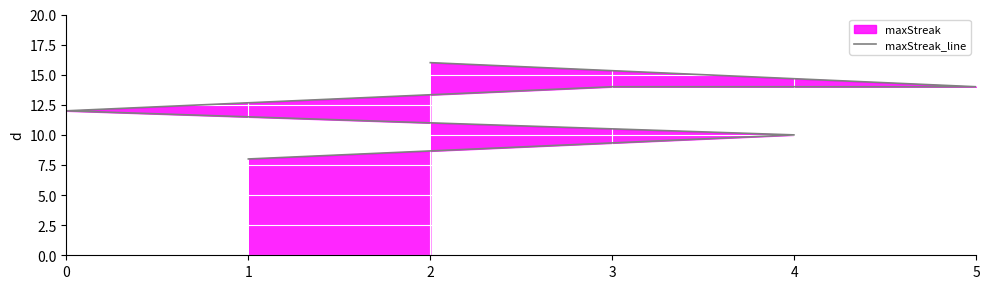

How many data points are less than 14?

3